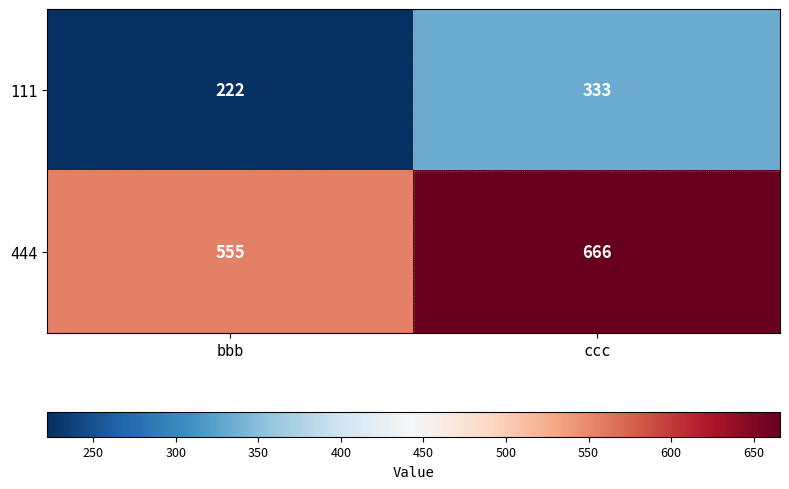

The 444 series shows 555 at bbb. True or false?

True